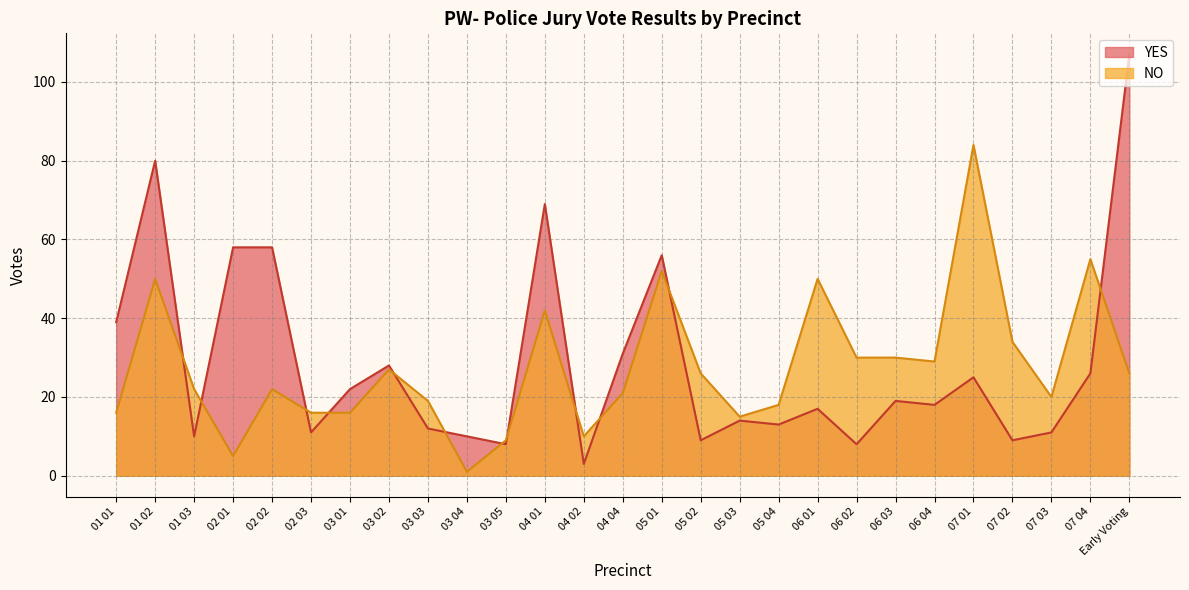

Which series has the widest spread of values?

YES